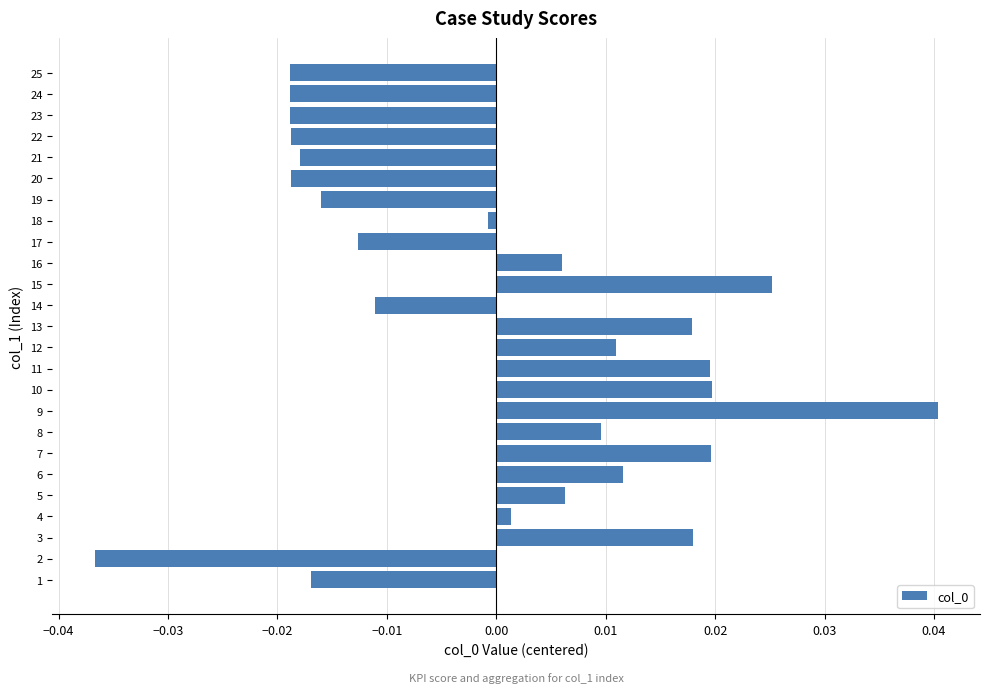

Which label corresponds to the smallest value in the chart?

2